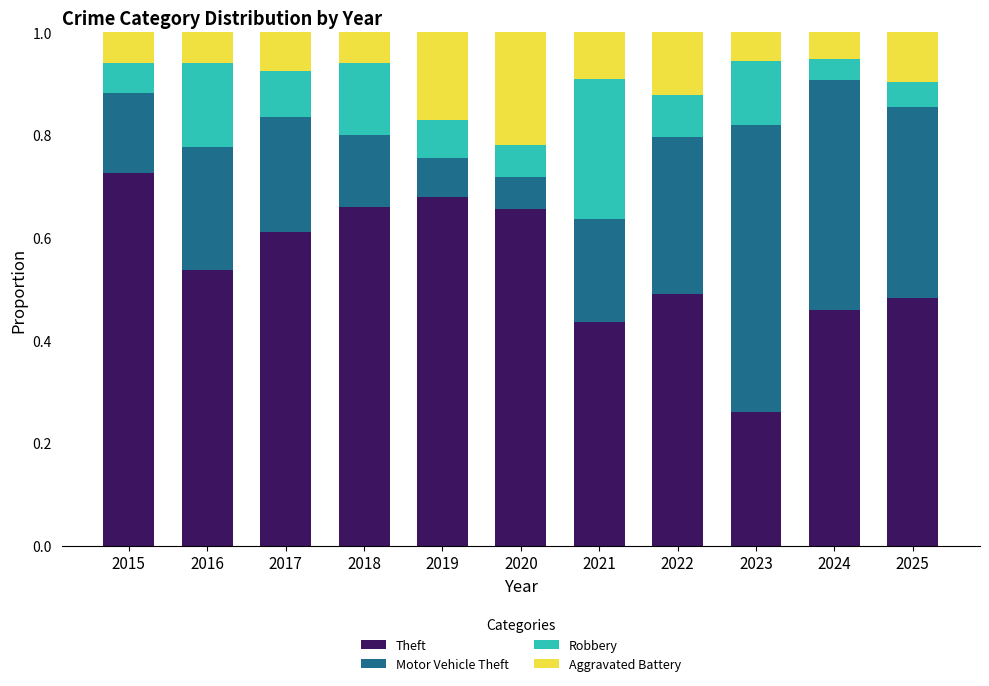

What is the total value across all series at 2024?

1.0